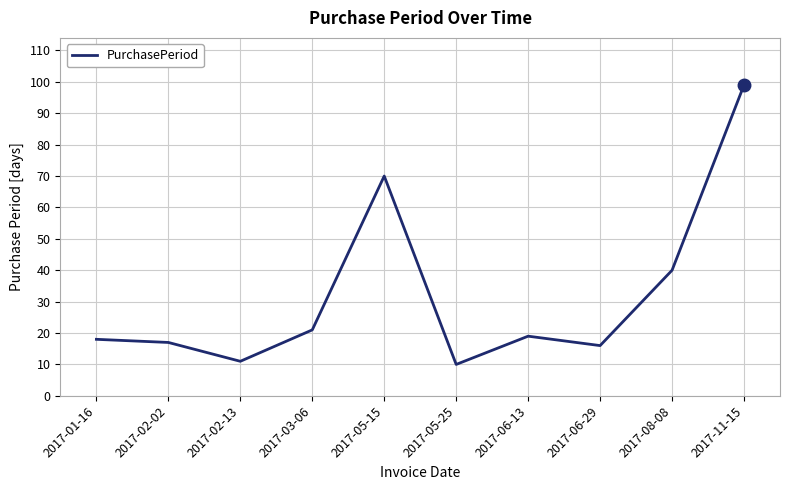

Rank the categories by value from lowest to highest.

2017-05-25, 2017-02-13, 2017-06-29, 2017-02-02, 2017-01-16, 2017-06-13, 2017-03-06, 2017-08-08, 2017-05-15, 2017-11-15